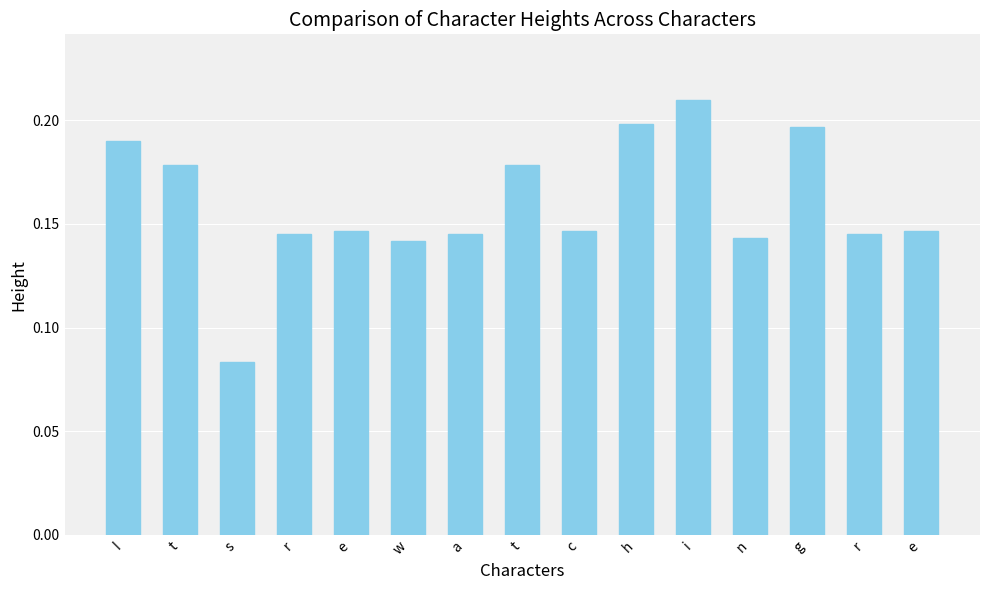

Reading left to right, transcribe all the data shown in this chart.

0.2	0.2	0.1	0.1	0.1	0.1	0.1	0.2	0.1	0.2	0.2	0.1	0.2	0.1	0.1